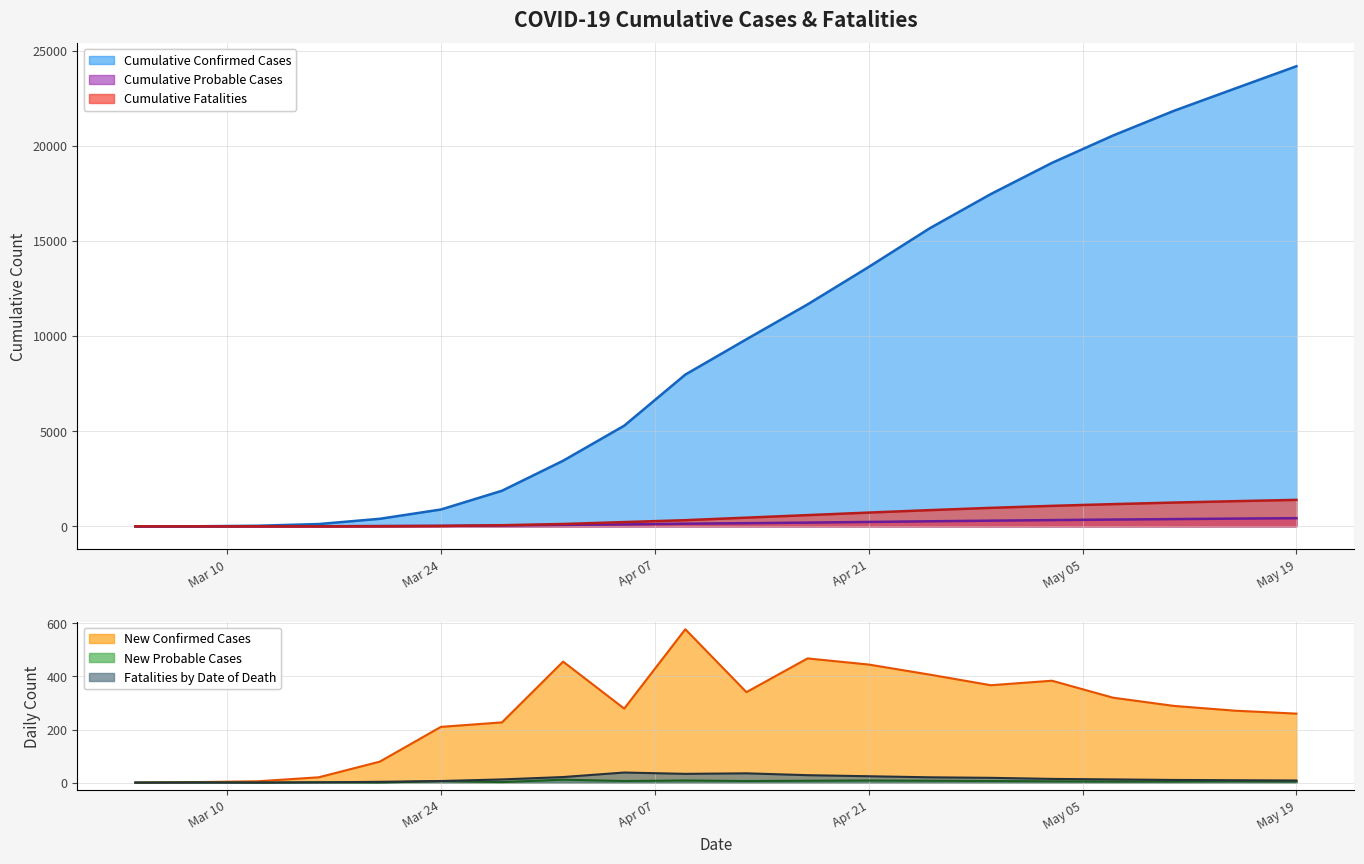

How many lines are shown in the chart?

6